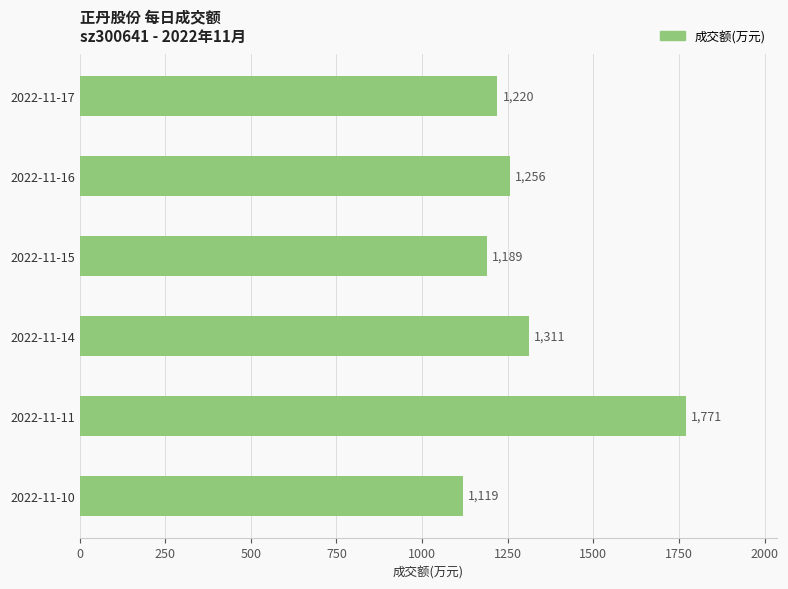

What is the approximate value at 2022-11-10, to the nearest 10?

1120